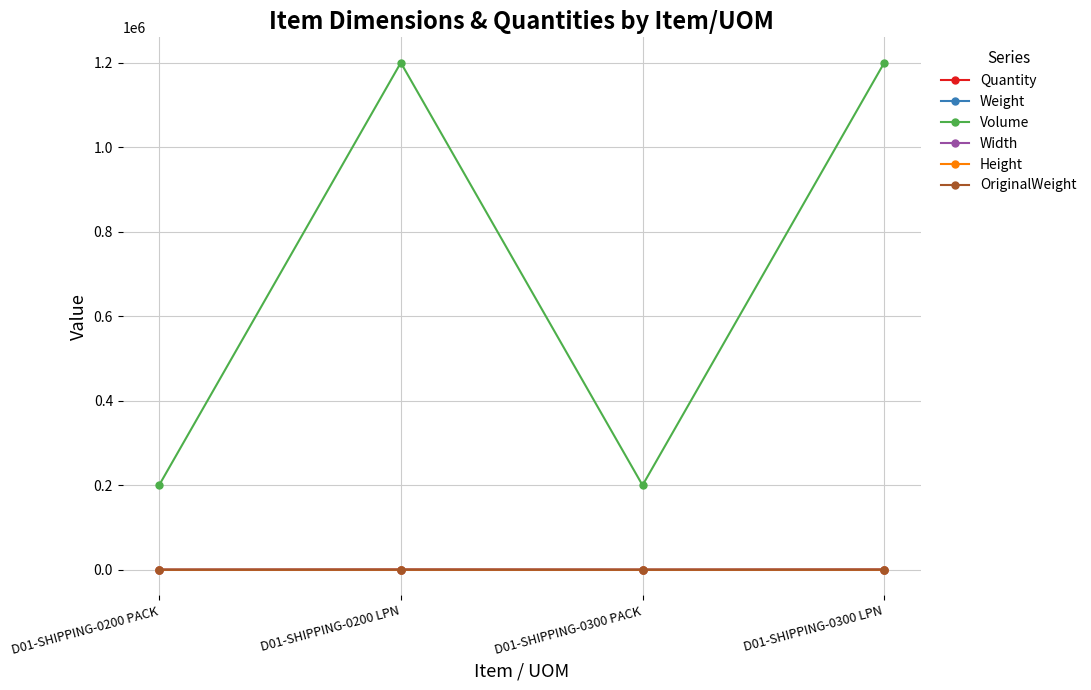

Reading right to left, transcribe all the data shown in this chart.

Quantity: 600	100	600	100
Weight: 150	25	150	25
Volume: 1200000	200000	1200000	200000
Width: 100	50	100	50
Height: 120	40	120	40
OriginalWeight: 150	25	150	25